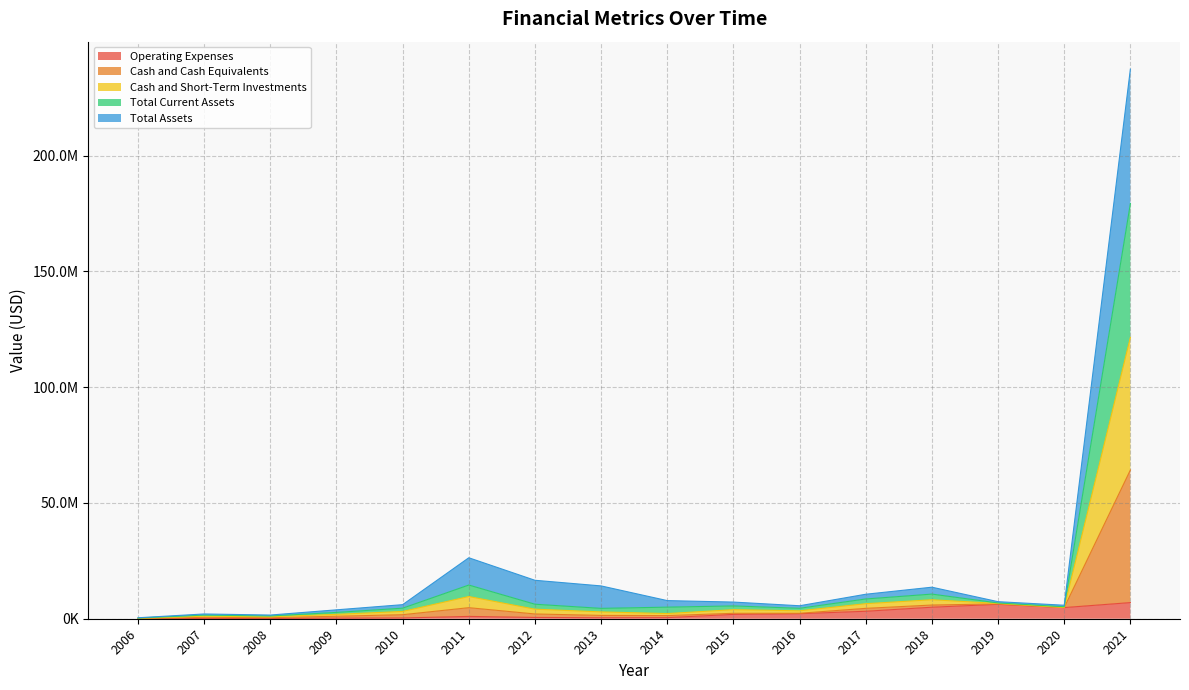

At which category does Cash and Short-Term Investments reach its first local peak?

2007